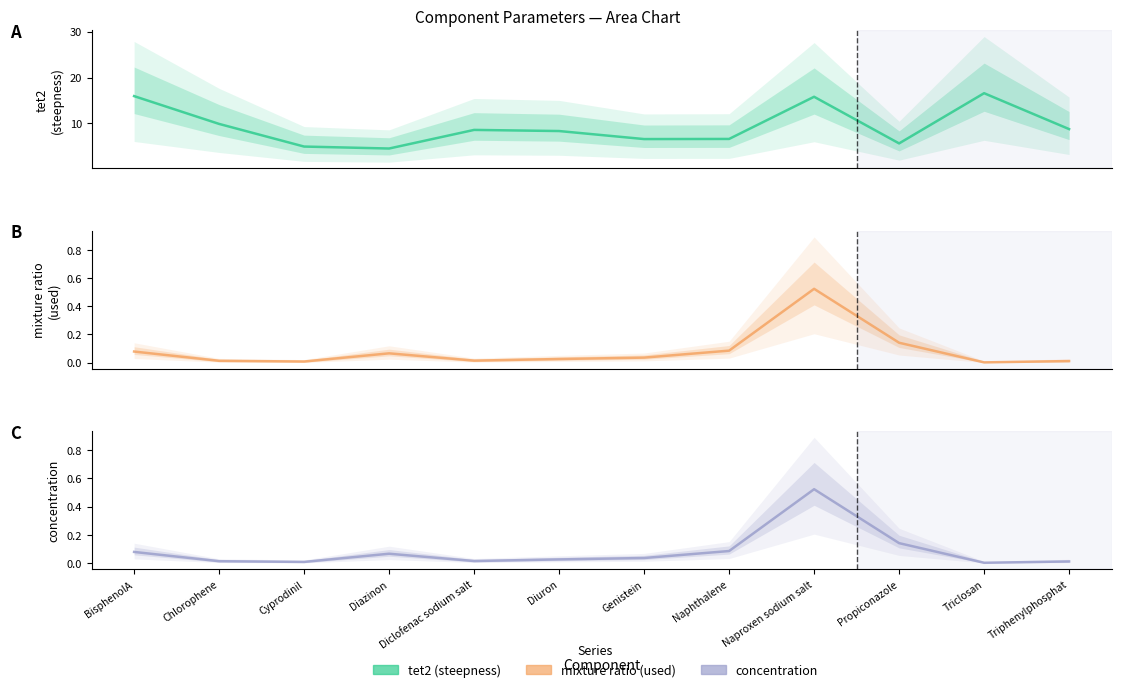

How many lines are shown in the chart?

3